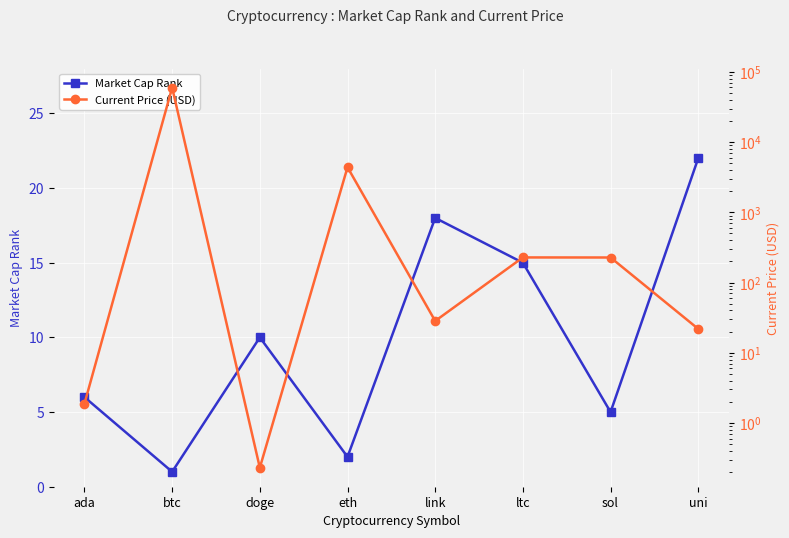

At which category is the sum across all series the highest?

btc